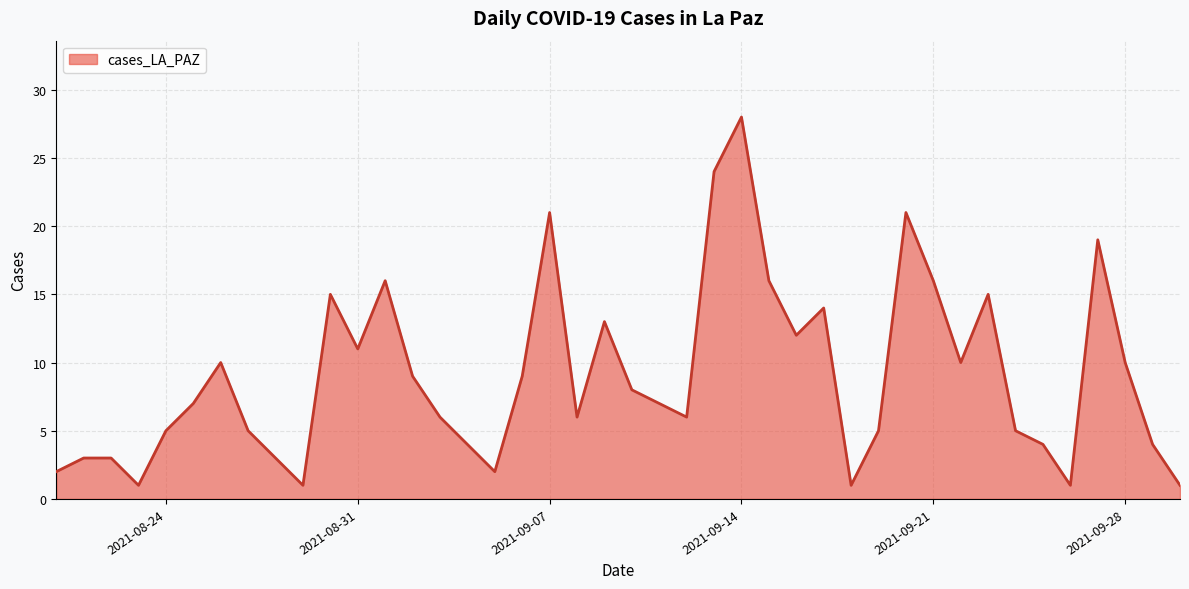

What is the difference between the maximum and minimum values?

27